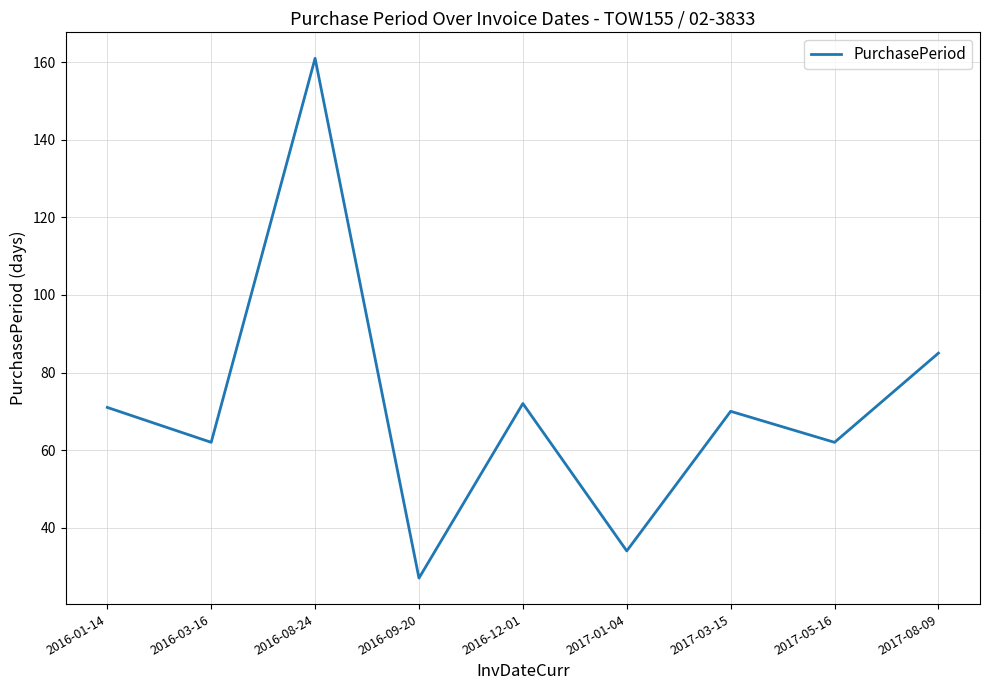

What is the difference between the values at 2016-12-01 and 2017-01-04?

38